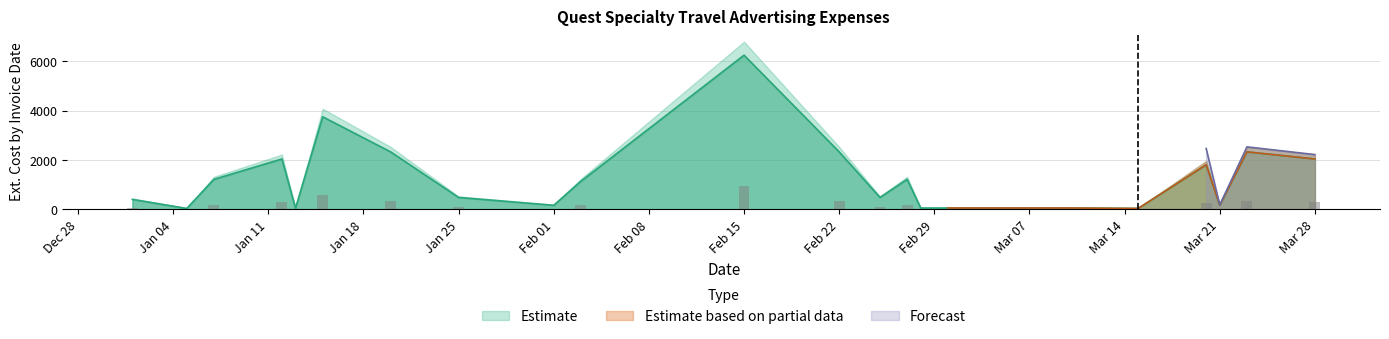

In Forecast, how many points are higher than both neighbors (excluding endpoints)?

1